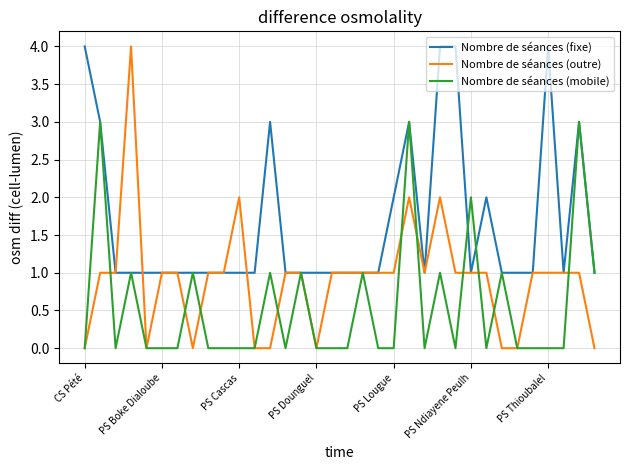

What is the highest value of the Nombre de séances (mobile) series?

3